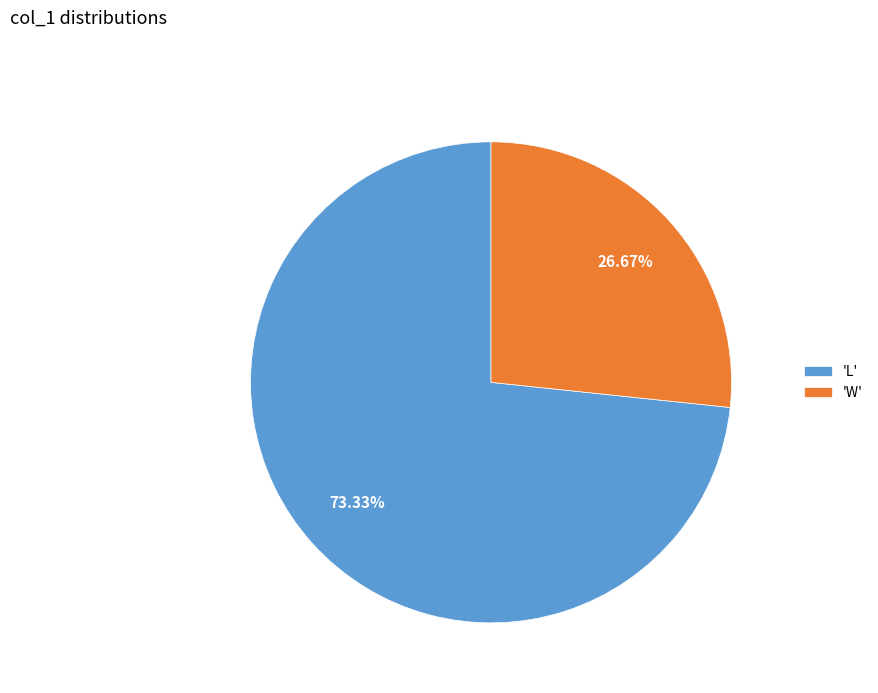

To the nearest percent, what is the average slice percentage?

50%